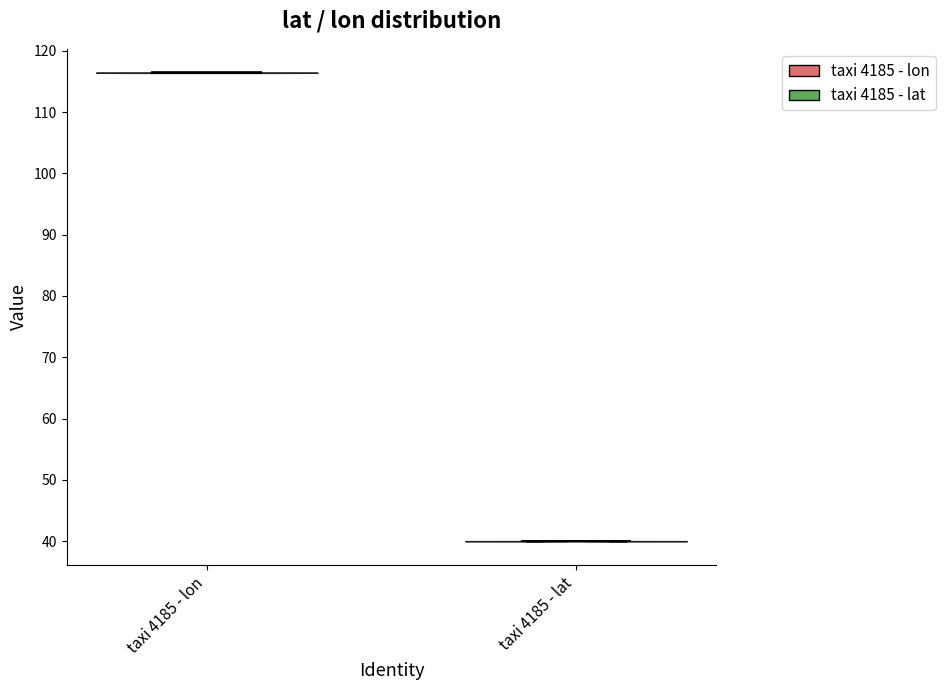

Which violin has the lowest median line?

taxi 4185 - lat